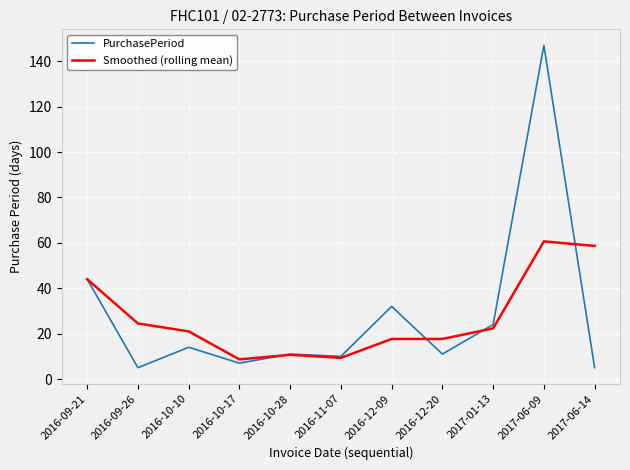

Does the chart display data point markers on the line(s)?

No